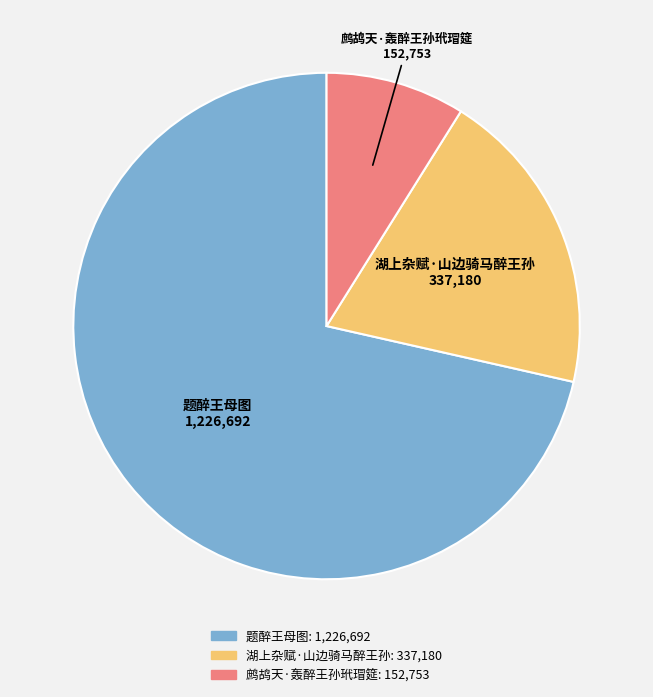

What is the largest slice in the pie chart?

题醉王母图